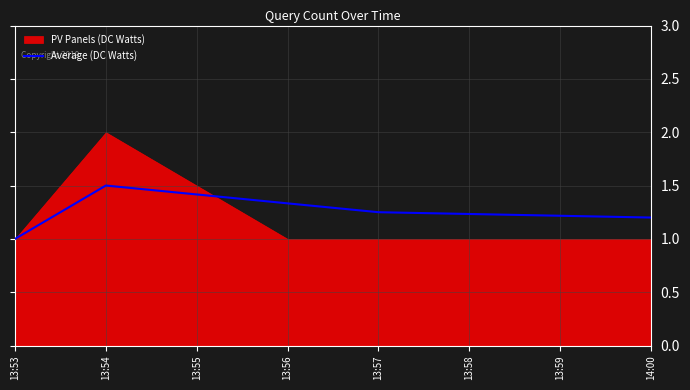

The value of Average (DC Watts) at 13:54 is 1.0. True or false?

False